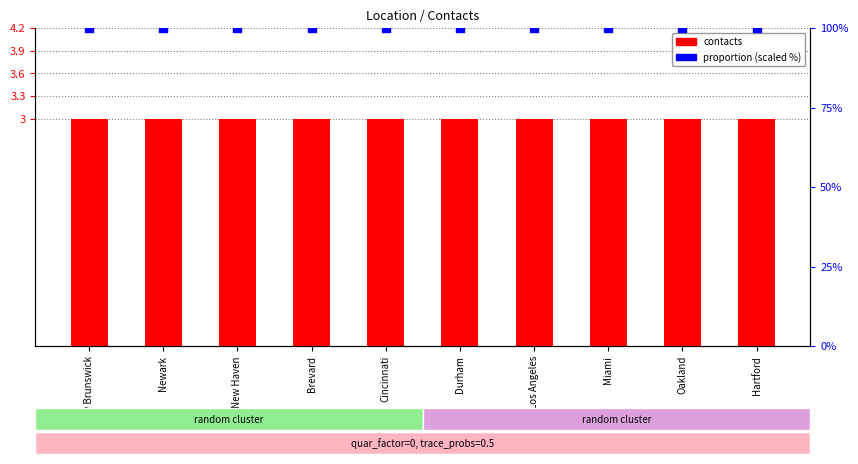

What are all the series names shown in the legend?

contacts, proportion (scaled %)